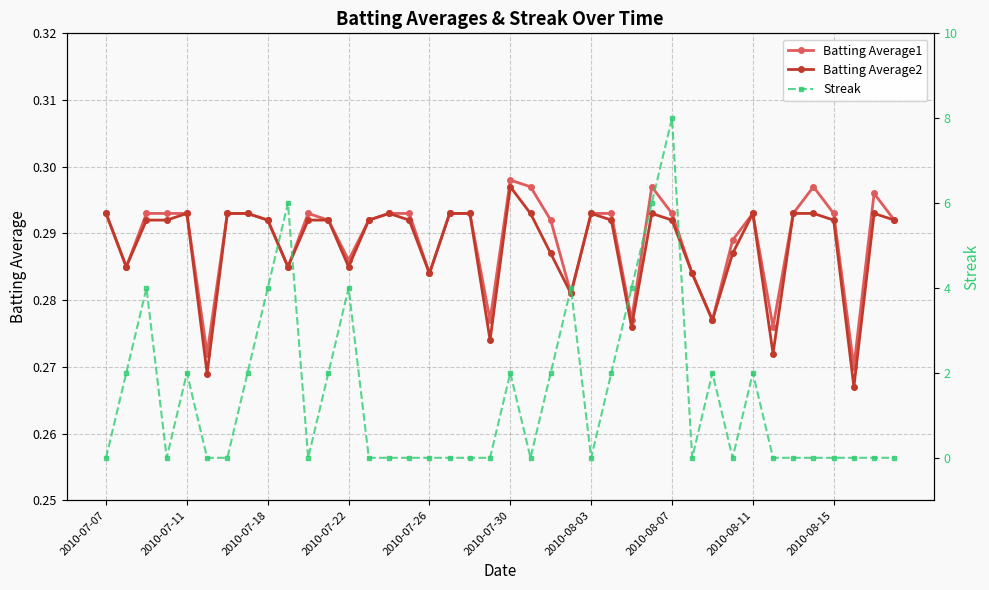

True or false: Batting Average1 has more than 1 points higher than both neighbors.

True